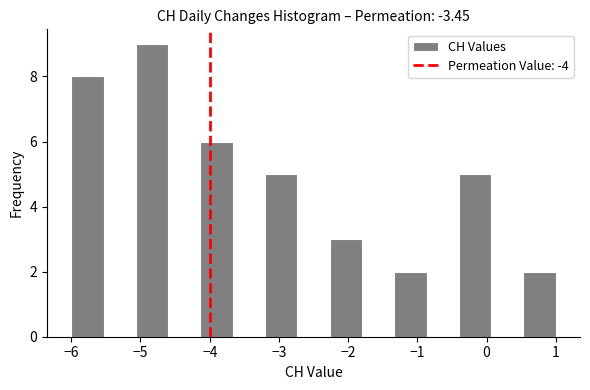

Reading left to right, list every bar in this chart as the range it spans on the x-axis followed by its height. Neither the bar edges nor the heights are printed on the chart, so give them approximately, as read against the axes.

-6.0 to -5.5: 8
-5.5 to -5.1: 0
-5.1 to -4.6: 9
-4.6 to -4.1: 0
-4.1 to -3.7: 6
-3.7 to -3.2: 0
-3.2 to -2.7: 5
-2.7 to -2.3: 0
-2.3 to -1.8: 3
-1.8 to -1.3: 0
-1.3 to -0.9: 2
-0.9 to -0.4: 0
-0.4 to 0.1: 5
0.1 to 0.5: 0
0.5 to 1.0: 2